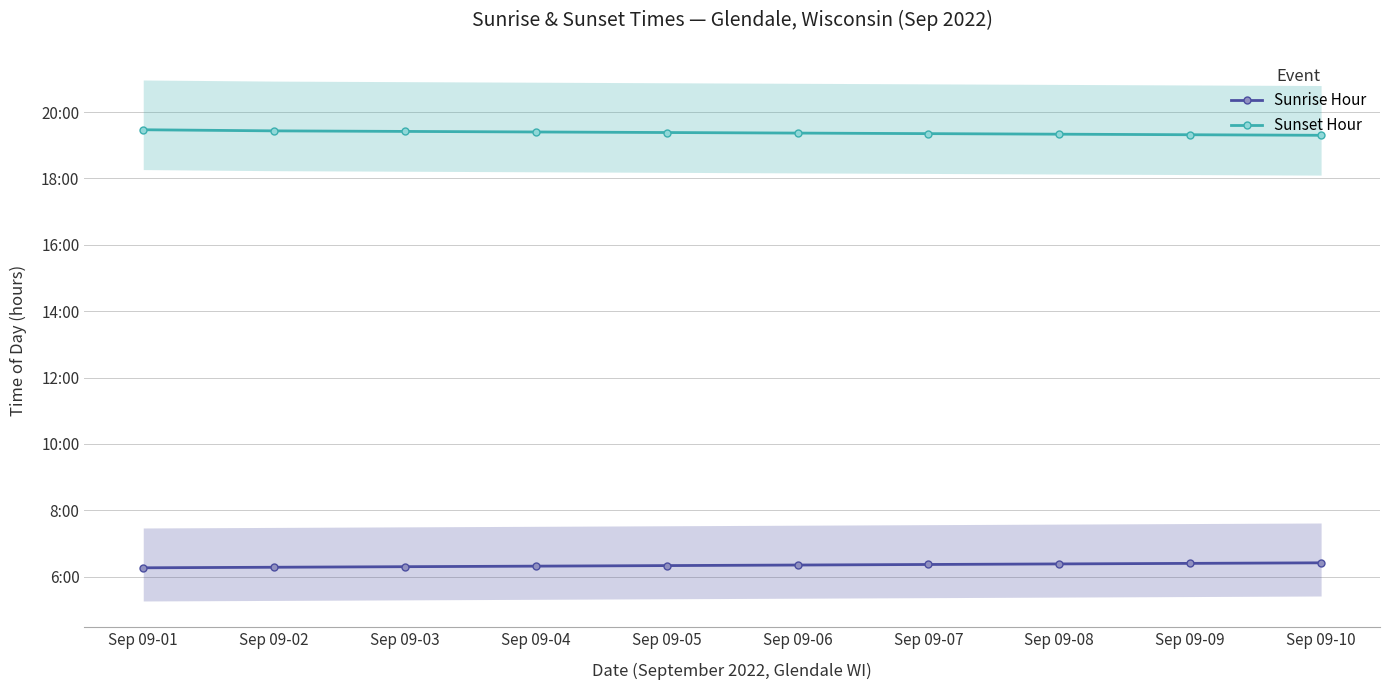

True or false: Sunrise Hour and Sunset Hour intersect in this chart.

False